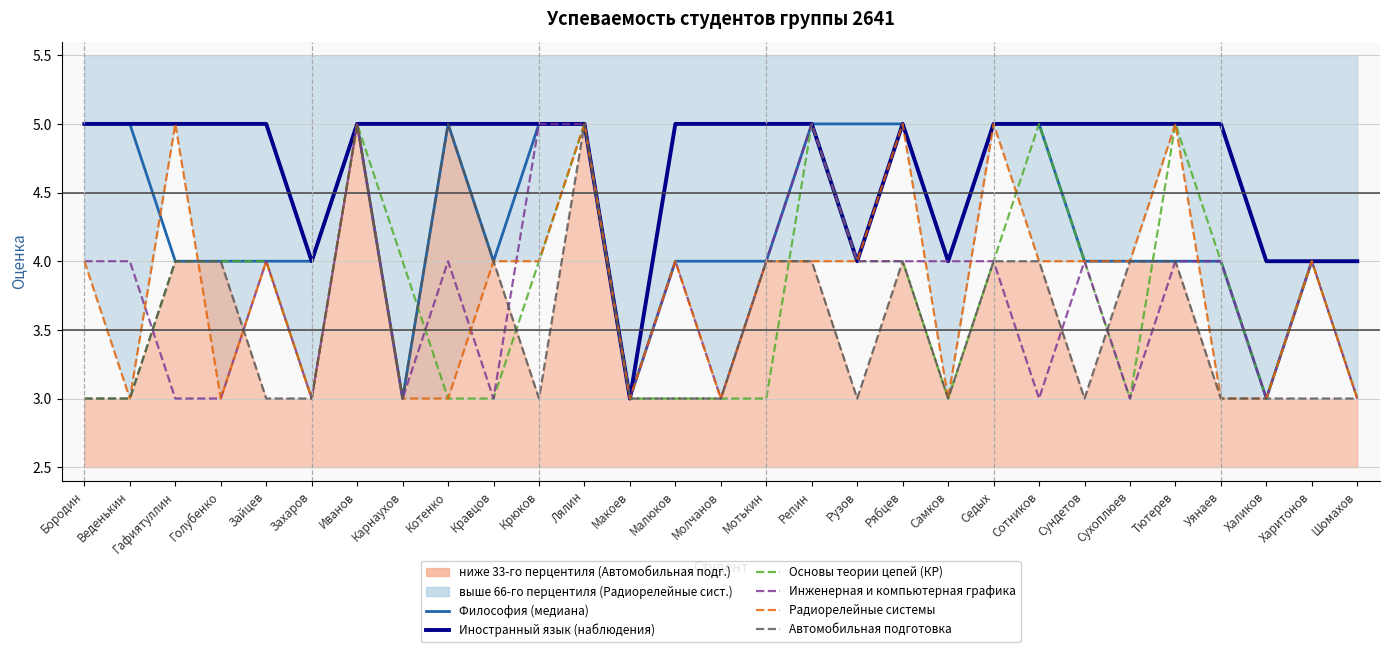

Which category has the highest value across all series?

Бородин